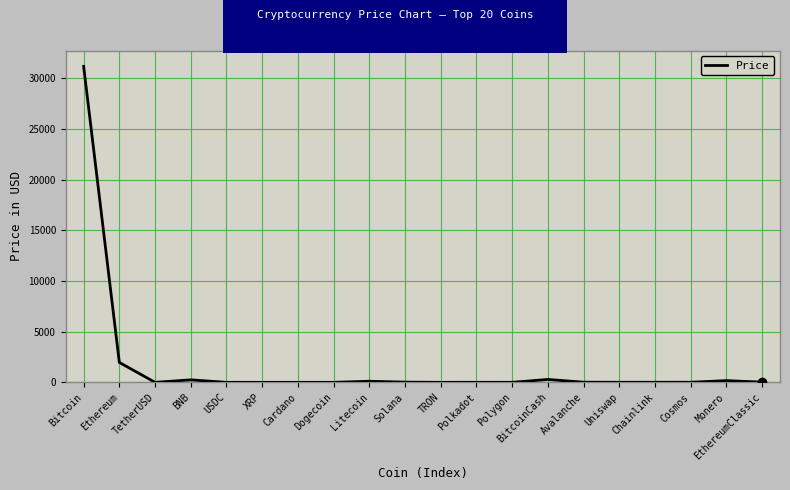

Which category has the highest value across all series?

Bitcoin